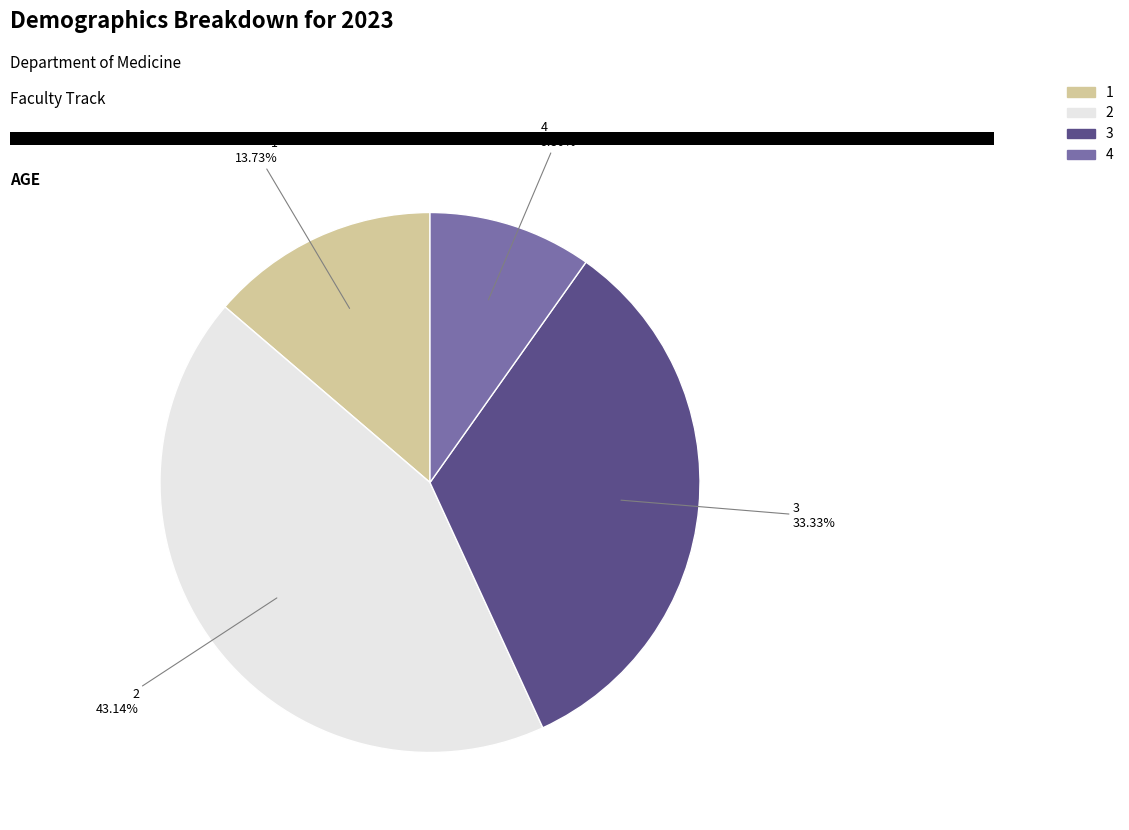

Which has a higher value, 1 or 3?

3